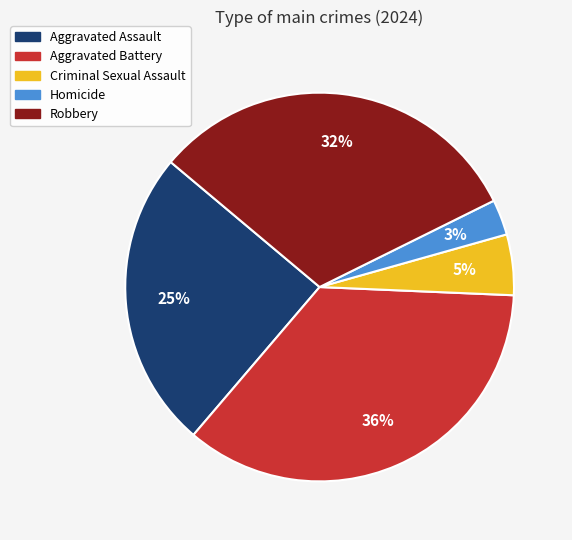

Which slice is the smallest?

Homicide